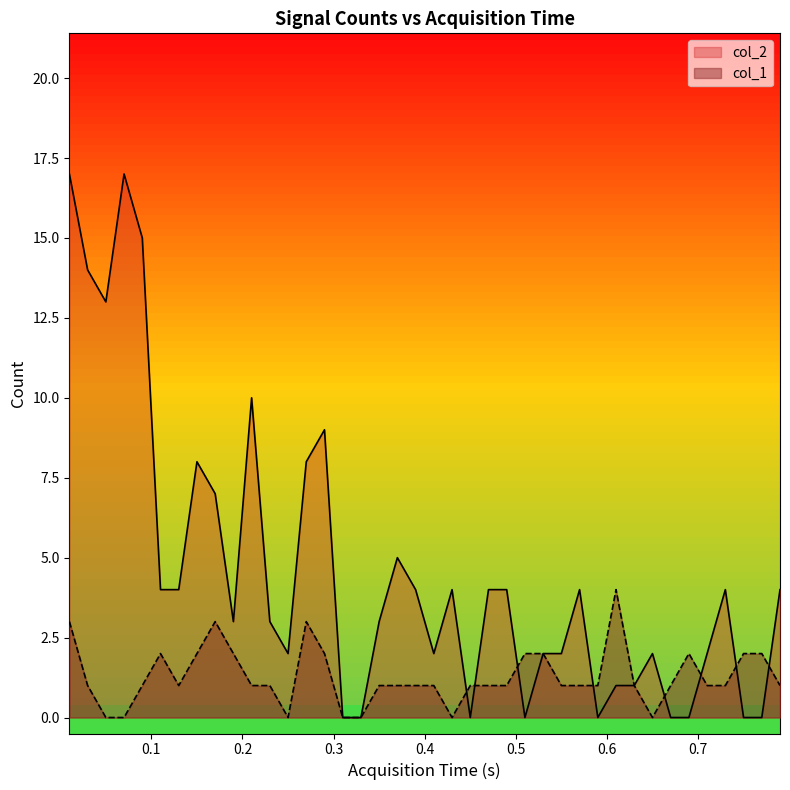

Which category has the lowest value in the col_1 series?

0.05